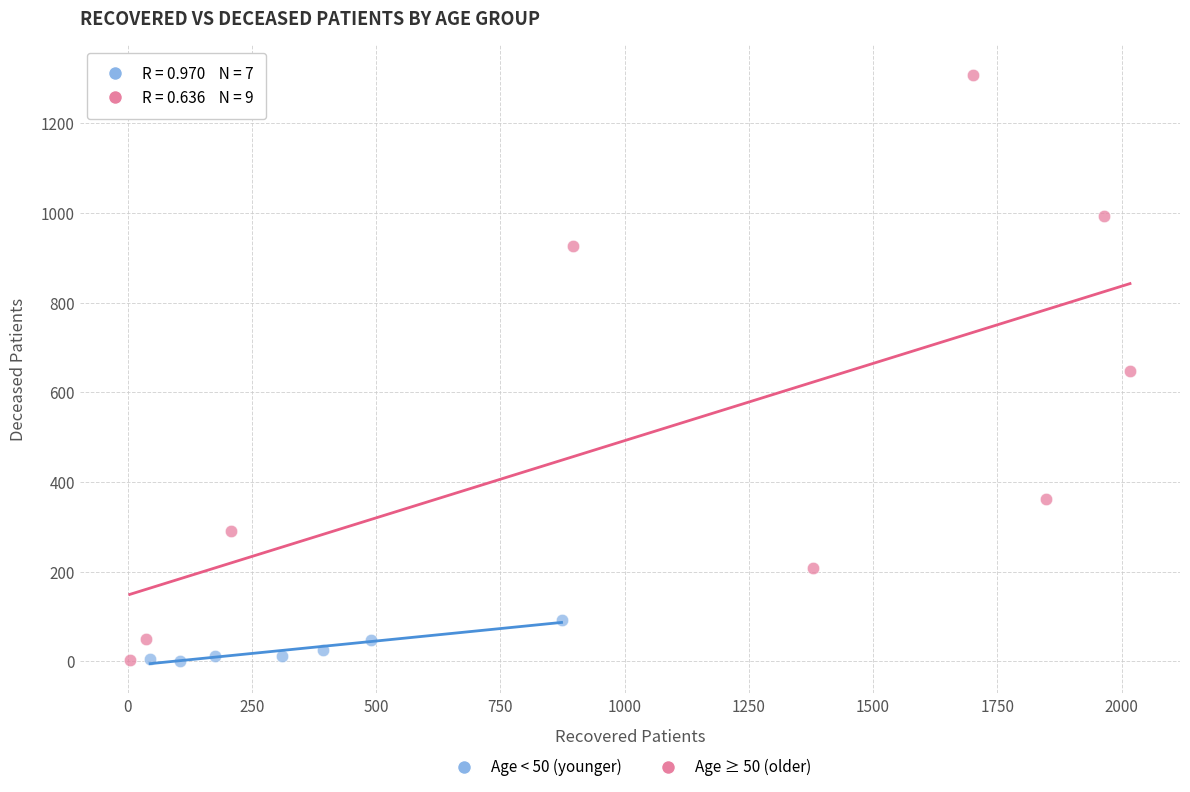

Which series contains the highest Y value?

Age ≥ 50 (older)